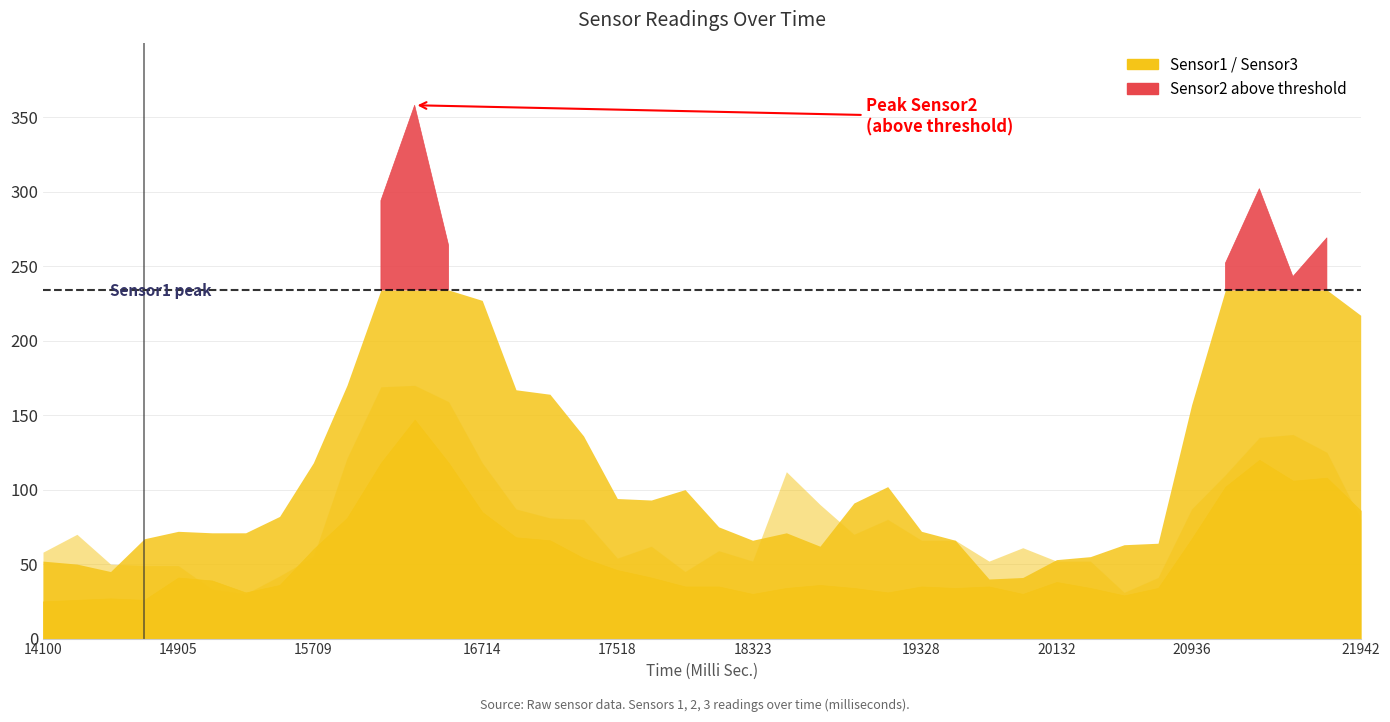

What is the maximum value shown in the chart?

358